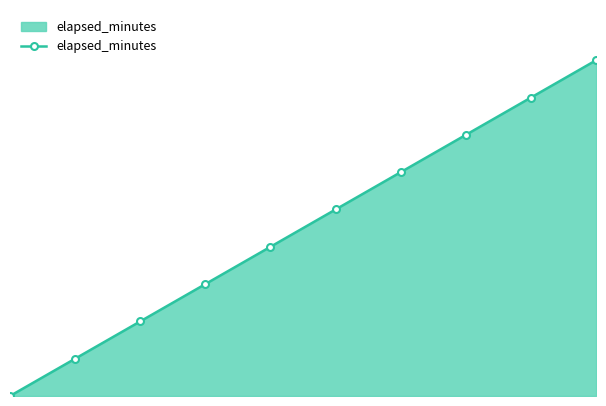

What is the sum of all values?

90